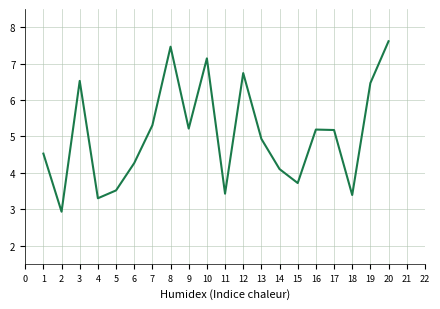

What is the minimum value shown in the chart?

2.9